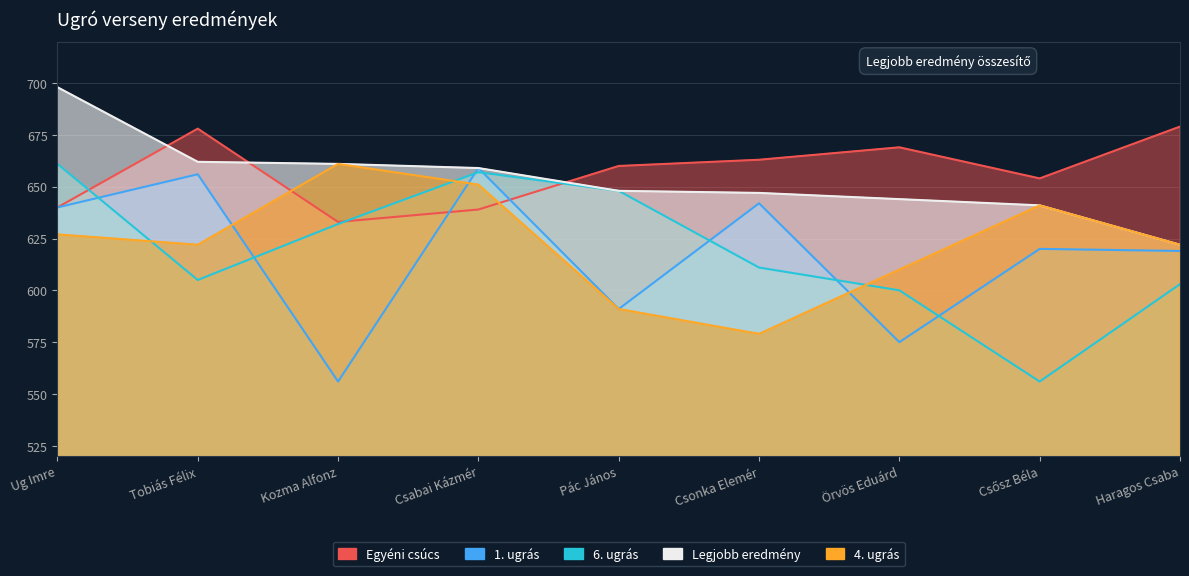

Which series changed the most between Pác János and Csősz Béla?

6. ugrás